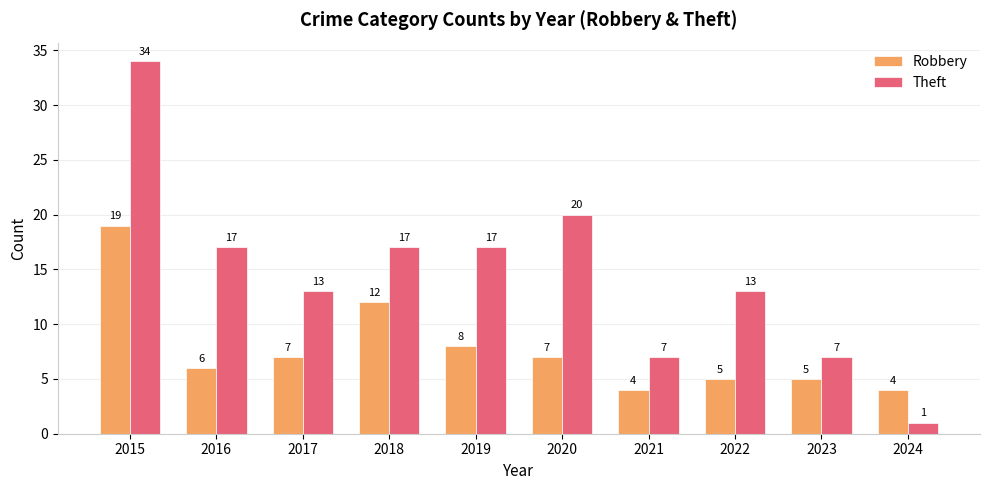

Rank the series at 2021 from lowest to highest value.

Robbery, Theft